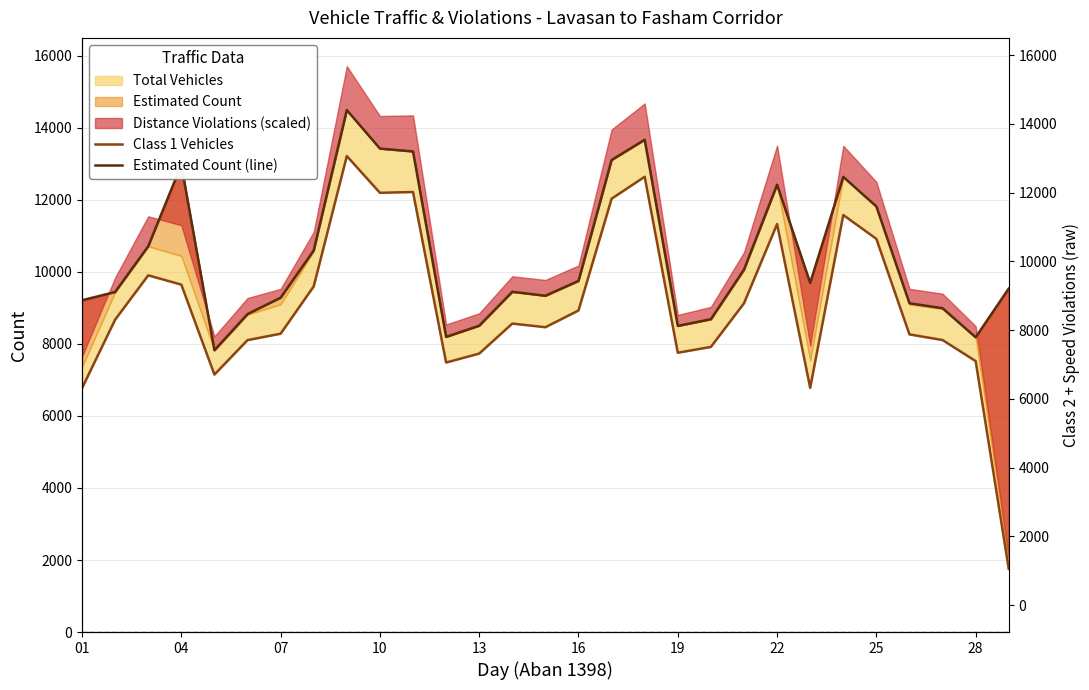

Which has a higher value, 01 or 13?

13